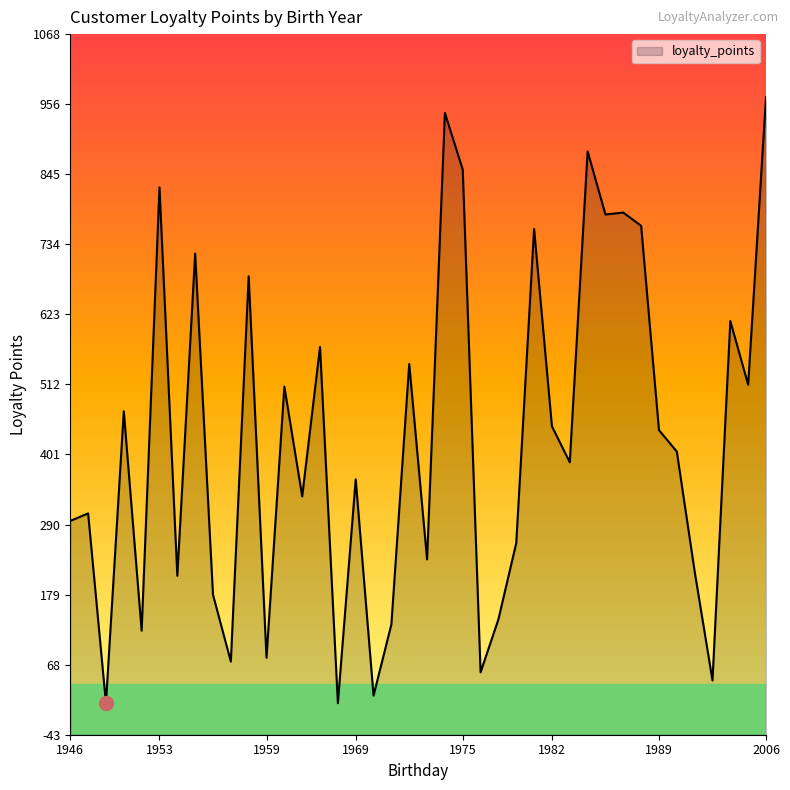

The chart shows a value of 797 at 1966-11-26. True or false?

False